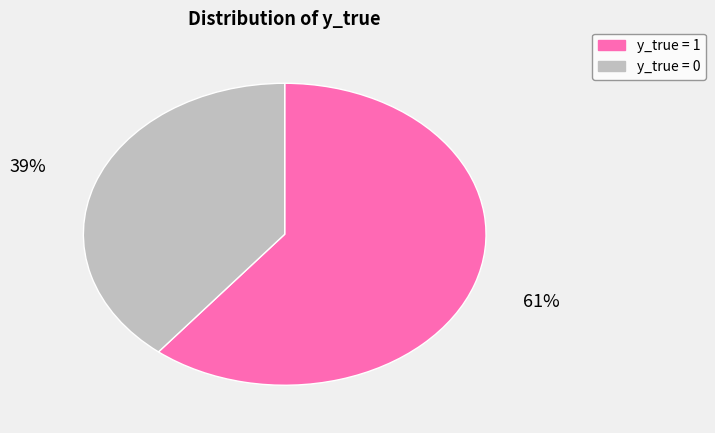

To the nearest percent, what is the average slice percentage?

50%